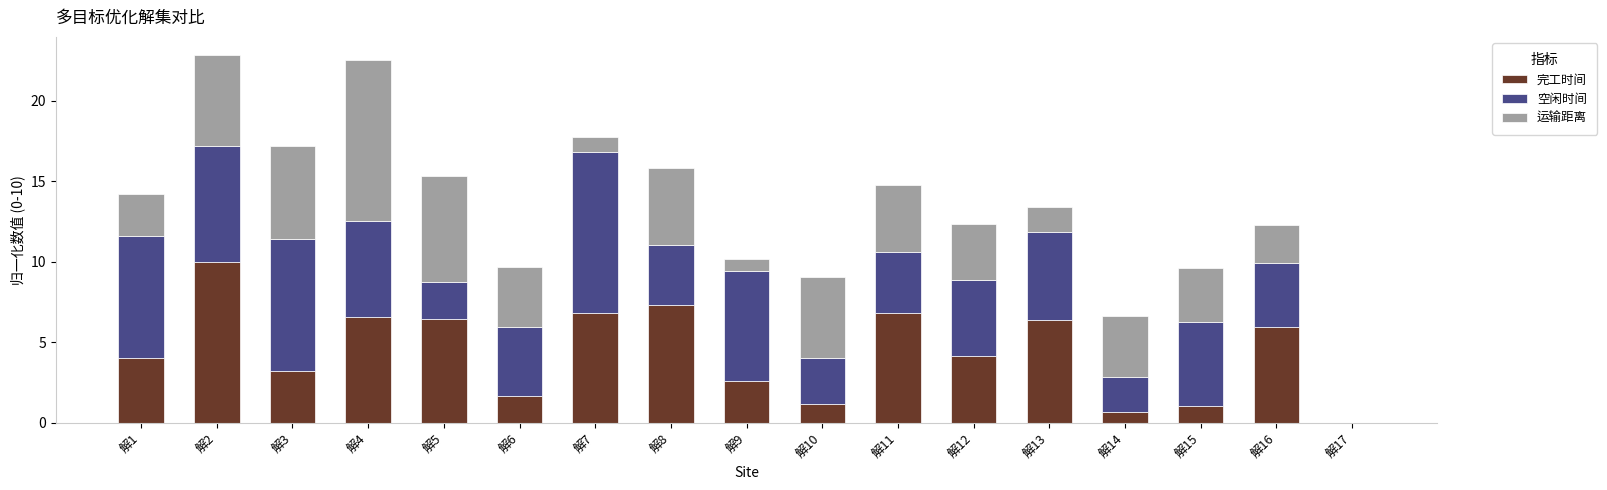

The 完工时间 series shows 1.2 at 解10. True or false?

True